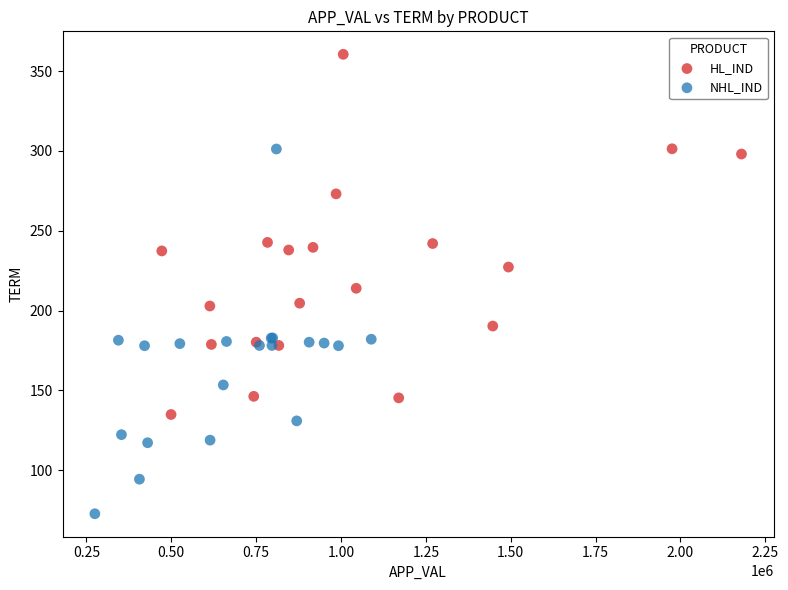

What are all the series names shown in the legend?

HL_IND, NHL_IND